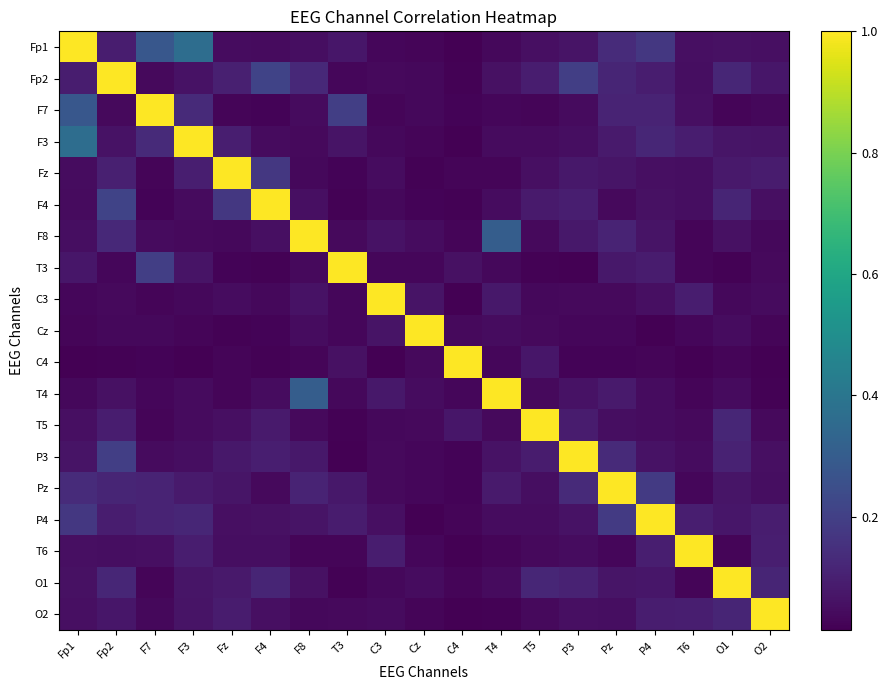

Reading left to right, what are all the values shown in this chart?

Fp1: Fp1=1.0	Fp2=0.1	F7=0.3	F3=0.4	Fz=0.0	F4=0.0	F8=0.0	T3=0.1	C3=0.0	Cz=0.0	C4=0.0	T4=0.0	T5=0.1	P3=0.1	Pz=0.1	P4=0.2	T6=0.1	O1=0.1	O2=0.1
Fp2: Fp1=0.1	Fp2=1.0	F7=0.0	F3=0.1	Fz=0.1	F4=0.2	F8=0.1	T3=0.0	C3=0.0	Cz=0.0	C4=0.0	T4=0.1	T5=0.1	P3=0.2	Pz=0.1	P4=0.1	T6=0.0	O1=0.1	O2=0.1
F7: Fp1=0.3	Fp2=0.0	F7=1.0	F3=0.1	Fz=0.0	F4=0.0	F8=0.0	T3=0.2	C3=0.0	Cz=0.0	C4=0.0	T4=0.0	T5=0.0	P3=0.0	Pz=0.1	P4=0.1	T6=0.1	O1=0.0	O2=0.0
F3: Fp1=0.4	Fp2=0.1	F7=0.1	F3=1.0	Fz=0.1	F4=0.0	F8=0.0	T3=0.1	C3=0.0	Cz=0.0	C4=0.0	T4=0.0	T5=0.0	P3=0.1	Pz=0.1	P4=0.1	T6=0.1	O1=0.1	O2=0.1
Fz: Fp1=0.0	Fp2=0.1	F7=0.0	F3=0.1	Fz=1.0	F4=0.2	F8=0.0	T3=0.0	C3=0.0	Cz=0.0	C4=0.0	T4=0.0	T5=0.1	P3=0.1	Pz=0.1	P4=0.1	T6=0.0	O1=0.1	O2=0.1
F4: Fp1=0.0	Fp2=0.2	F7=0.0	F3=0.0	Fz=0.2	F4=1.0	F8=0.1	T3=0.0	C3=0.0	Cz=0.0	C4=0.0	T4=0.0	T5=0.1	P3=0.1	Pz=0.0	P4=0.1	T6=0.0	O1=0.1	O2=0.1
F8: Fp1=0.0	Fp2=0.1	F7=0.0	F3=0.0	Fz=0.0	F4=0.1	F8=1.0	T3=0.0	C3=0.1	Cz=0.0	C4=0.0	T4=0.3	T5=0.0	P3=0.1	Pz=0.1	P4=0.1	T6=0.0	O1=0.1	O2=0.0
T3: Fp1=0.1	Fp2=0.0	F7=0.2	F3=0.1	Fz=0.0	F4=0.0	F8=0.0	T3=1.0	C3=0.0	Cz=0.0	C4=0.1	T4=0.0	T5=0.0	P3=0.0	Pz=0.1	P4=0.1	T6=0.0	O1=0.0	O2=0.0
C3: Fp1=0.0	Fp2=0.0	F7=0.0	F3=0.0	Fz=0.0	F4=0.0	F8=0.1	T3=0.0	C3=1.0	Cz=0.1	C4=0.0	T4=0.1	T5=0.0	P3=0.0	Pz=0.0	P4=0.1	T6=0.1	O1=0.0	O2=0.0
Cz: Fp1=0.0	Fp2=0.0	F7=0.0	F3=0.0	Fz=0.0	F4=0.0	F8=0.0	T3=0.0	C3=0.1	Cz=1.0	C4=0.0	T4=0.0	T5=0.0	P3=0.0	Pz=0.0	P4=0.0	T6=0.0	O1=0.0	O2=0.0
C4: Fp1=0.0	Fp2=0.0	F7=0.0	F3=0.0	Fz=0.0	F4=0.0	F8=0.0	T3=0.1	C3=0.0	Cz=0.0	C4=1.0	T4=0.0	T5=0.1	P3=0.0	Pz=0.0	P4=0.0	T6=0.0	O1=0.0	O2=0.0
T4: Fp1=0.0	Fp2=0.1	F7=0.0	F3=0.0	Fz=0.0	F4=0.0	F8=0.3	T3=0.0	C3=0.1	Cz=0.0	C4=0.0	T4=1.0	T5=0.0	P3=0.1	Pz=0.1	P4=0.0	T6=0.0	O1=0.0	O2=0.0
T5: Fp1=0.1	Fp2=0.1	F7=0.0	F3=0.0	Fz=0.1	F4=0.1	F8=0.0	T3=0.0	C3=0.0	Cz=0.0	C4=0.1	T4=0.0	T5=1.0	P3=0.1	Pz=0.1	P4=0.0	T6=0.0	O1=0.1	O2=0.0
P3: Fp1=0.1	Fp2=0.2	F7=0.0	F3=0.1	Fz=0.1	F4=0.1	F8=0.1	T3=0.0	C3=0.0	Cz=0.0	C4=0.0	T4=0.1	T5=0.1	P3=1.0	Pz=0.1	P4=0.1	T6=0.0	O1=0.1	O2=0.1
Pz: Fp1=0.1	Fp2=0.1	F7=0.1	F3=0.1	Fz=0.1	F4=0.0	F8=0.1	T3=0.1	C3=0.0	Cz=0.0	C4=0.0	T4=0.1	T5=0.1	P3=0.1	Pz=1.0	P4=0.2	T6=0.0	O1=0.1	O2=0.0
P4: Fp1=0.2	Fp2=0.1	F7=0.1	F3=0.1	Fz=0.1	F4=0.1	F8=0.1	T3=0.1	C3=0.1	Cz=0.0	C4=0.0	T4=0.0	T5=0.0	P3=0.1	Pz=0.2	P4=1.0	T6=0.1	O1=0.1	O2=0.1
T6: Fp1=0.1	Fp2=0.0	F7=0.1	F3=0.1	Fz=0.0	F4=0.0	F8=0.0	T3=0.0	C3=0.1	Cz=0.0	C4=0.0	T4=0.0	T5=0.0	P3=0.0	Pz=0.0	P4=0.1	T6=1.0	O1=0.0	O2=0.1
O1: Fp1=0.1	Fp2=0.1	F7=0.0	F3=0.1	Fz=0.1	F4=0.1	F8=0.1	T3=0.0	C3=0.0	Cz=0.0	C4=0.0	T4=0.0	T5=0.1	P3=0.1	Pz=0.1	P4=0.1	T6=0.0	O1=1.0	O2=0.1
O2: Fp1=0.1	Fp2=0.1	F7=0.0	F3=0.1	Fz=0.1	F4=0.1	F8=0.0	T3=0.0	C3=0.0	Cz=0.0	C4=0.0	T4=0.0	T5=0.0	P3=0.1	Pz=0.0	P4=0.1	T6=0.1	O1=0.1	O2=1.0